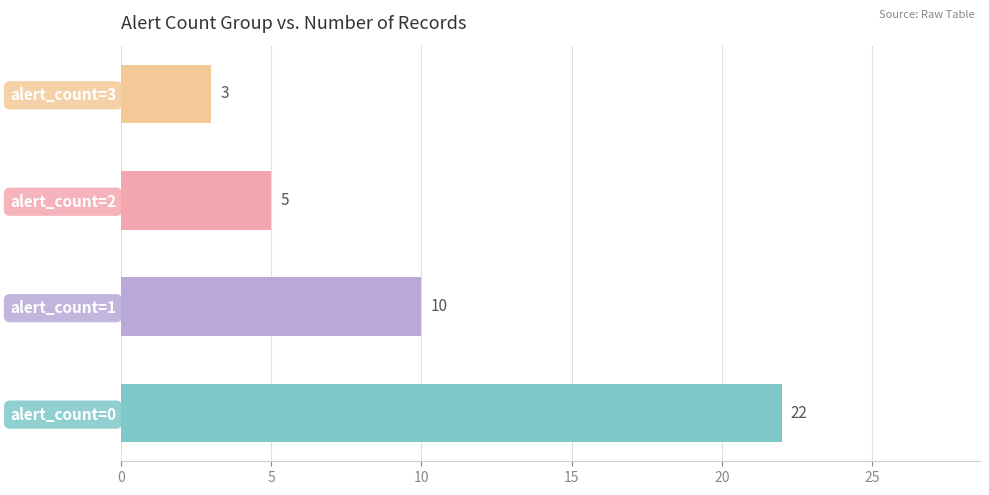

How many values are between 5 and 22?

3